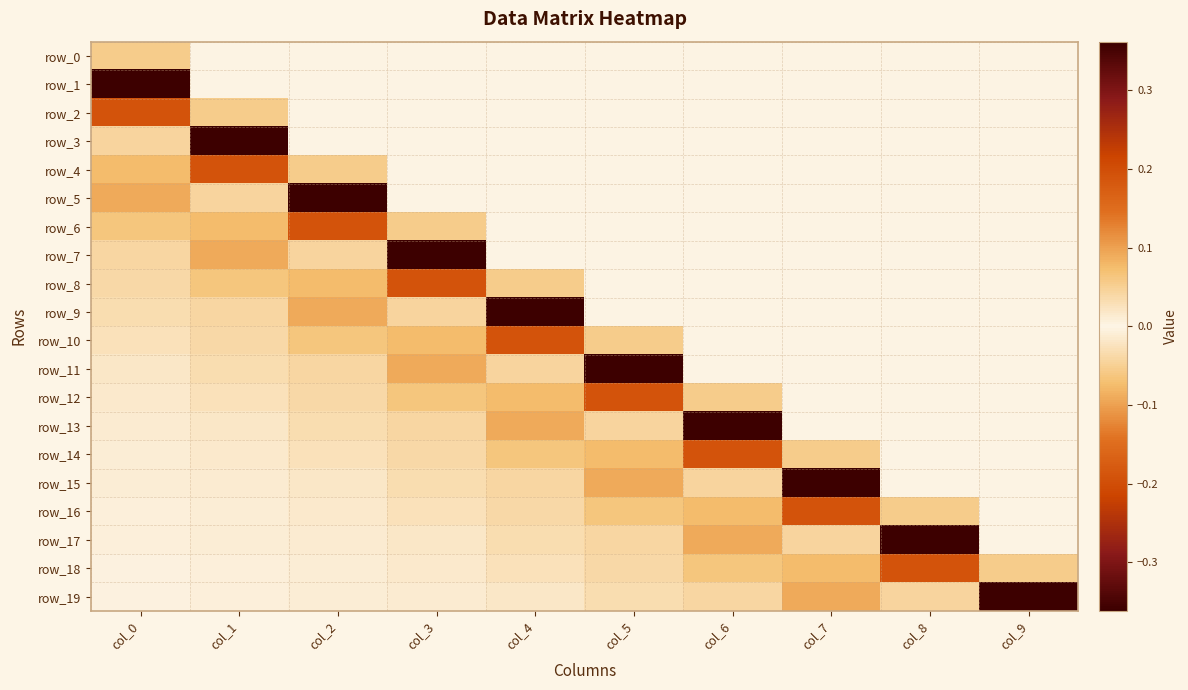

What is the smallest value displayed?

-0.4